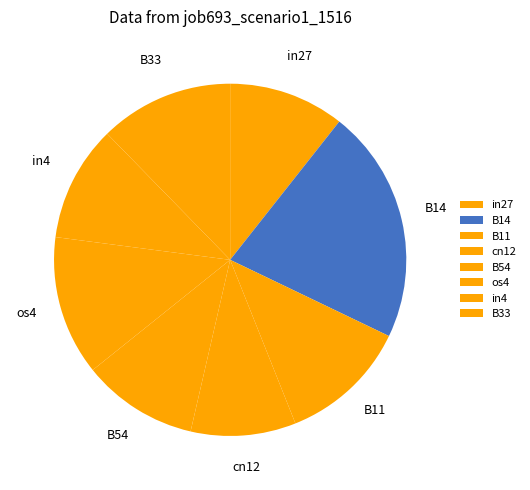

The B33 slice represents 12% of the pie. True or false?

True